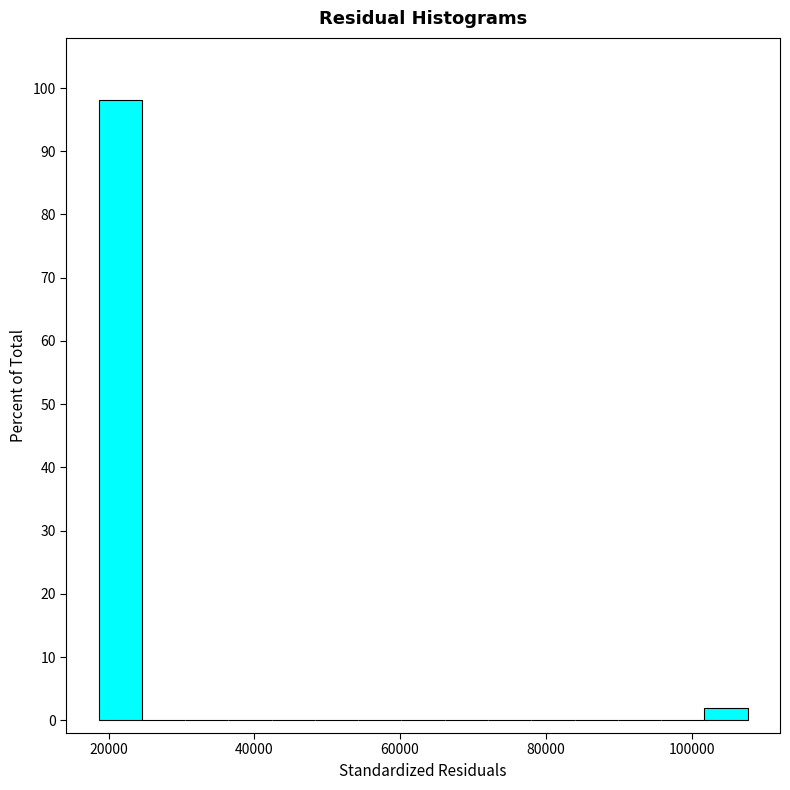

Around what value on the x-axis is the tallest bar? Give the approximate position of its centre, as read against the axis.

22000